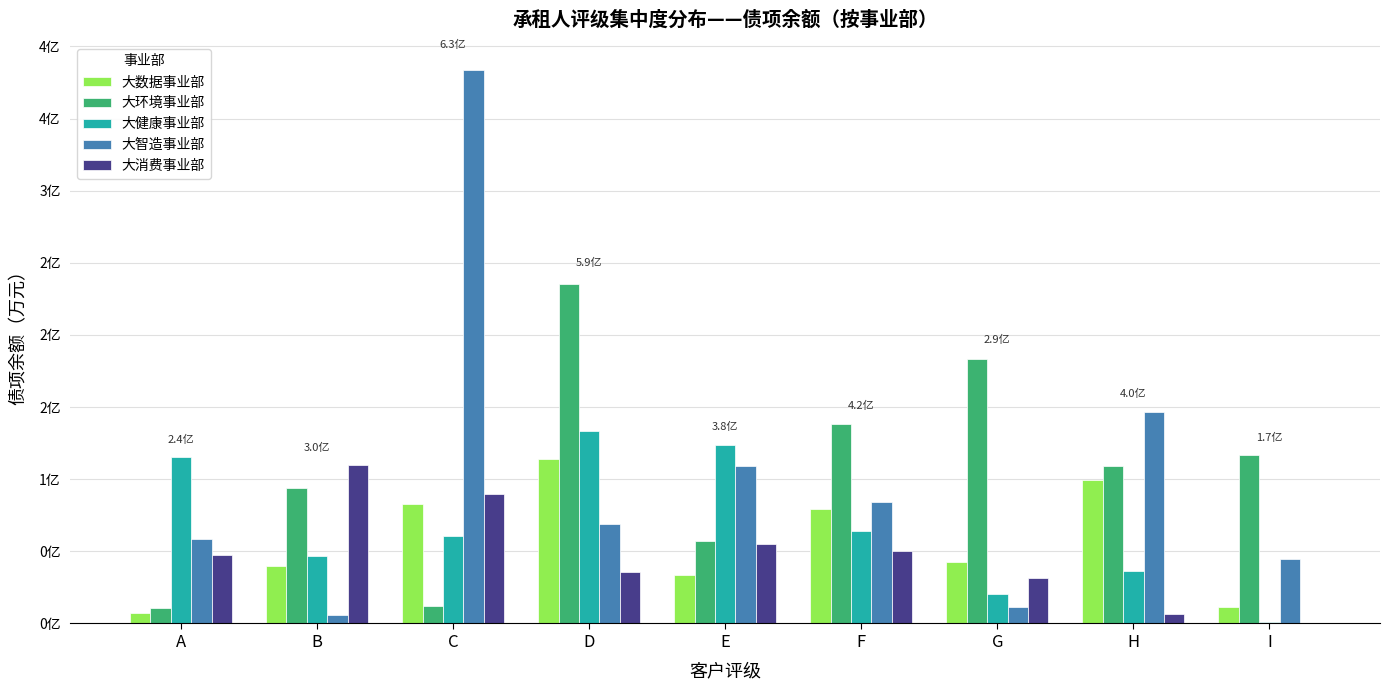

At A, list the series in order from largest to smallest.

大健康事业部, 大智造事业部, 大消费事业部, 大环境事业部, 大数据事业部